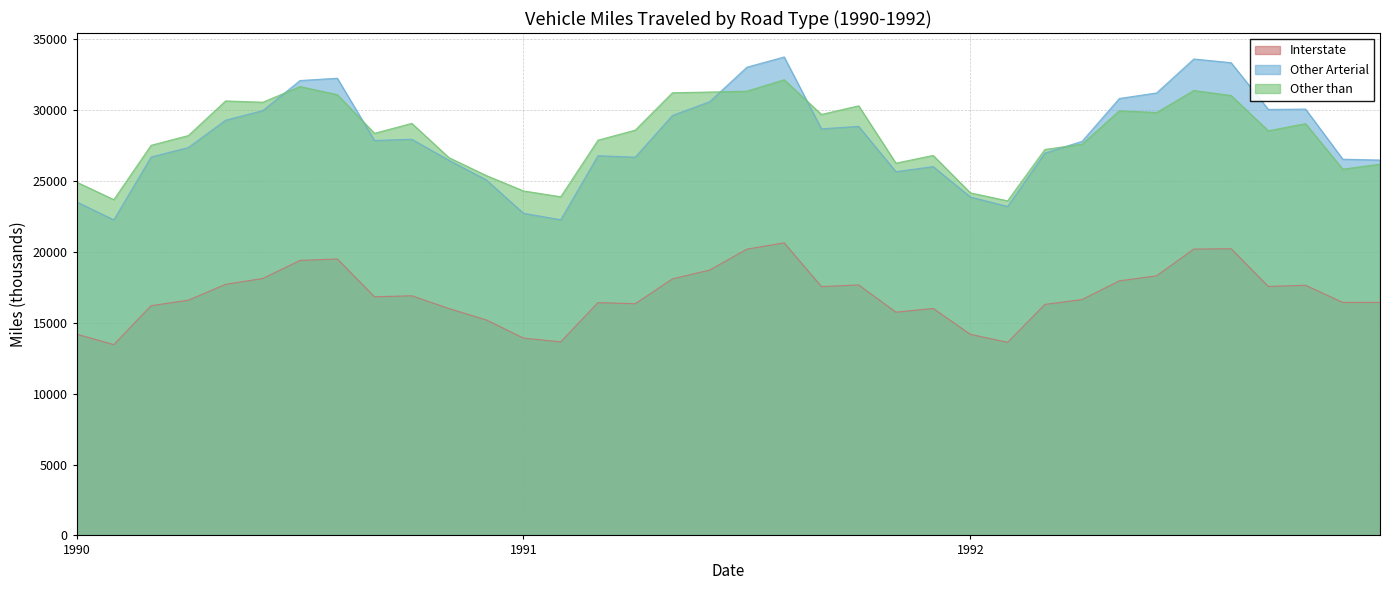

At 1990-02, list the series in order from smallest to largest.

Interstate, Other Arterial, Other than